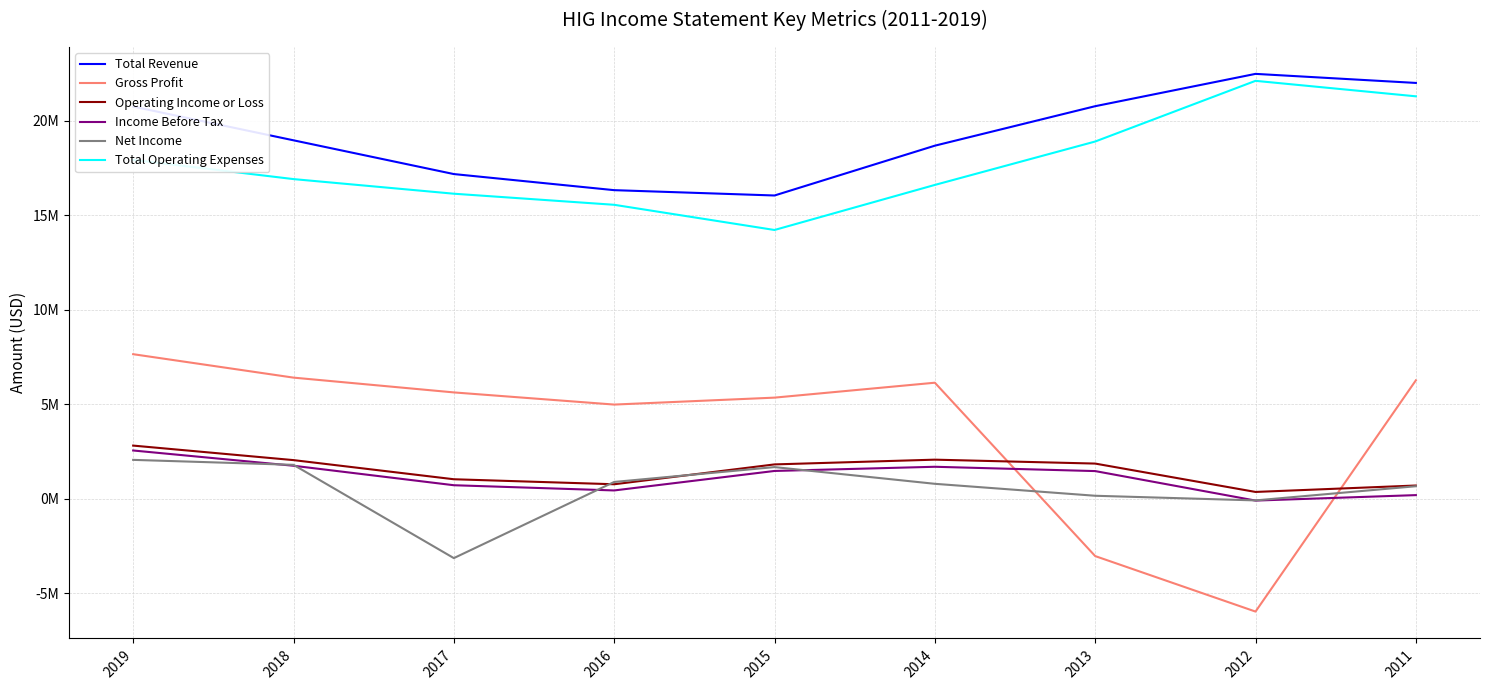

Which series has the largest range (max minus min)?

Gross Profit